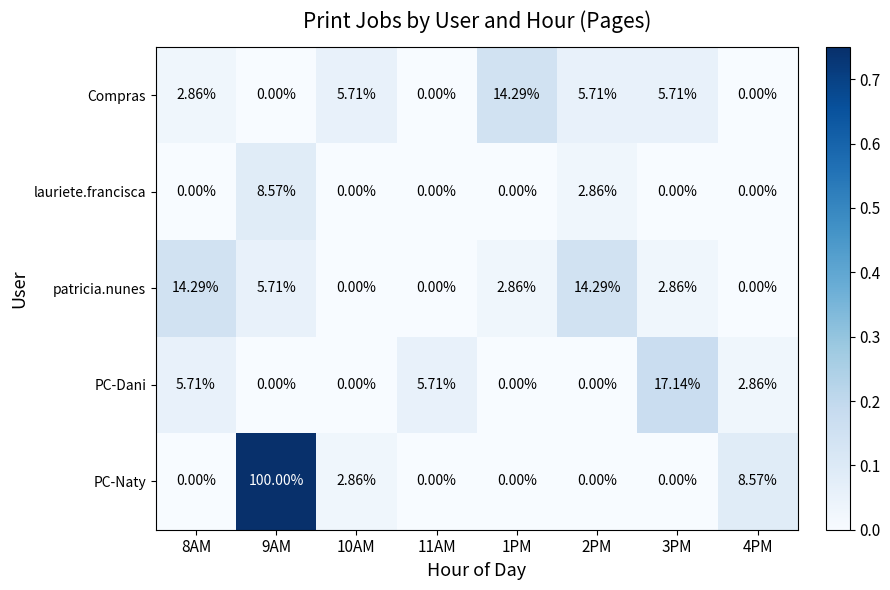

Which series has the largest total across all categories?

PC-Naty